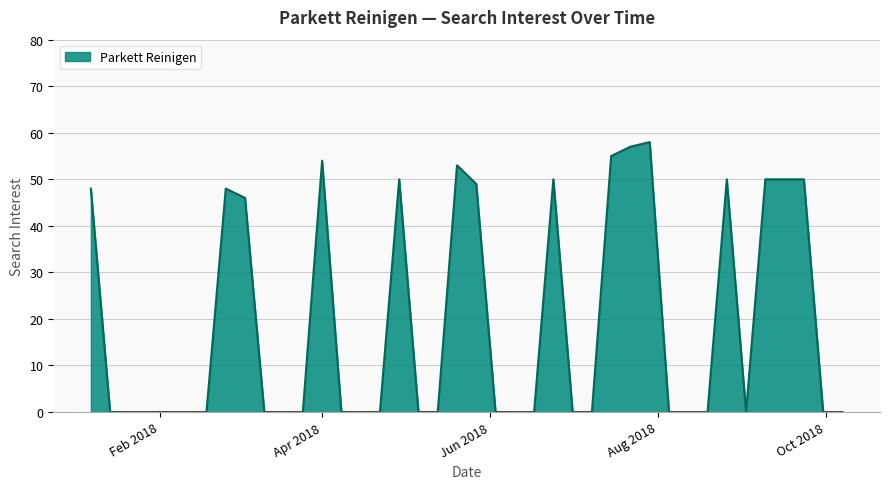

What is the maximum value shown in the chart?

58